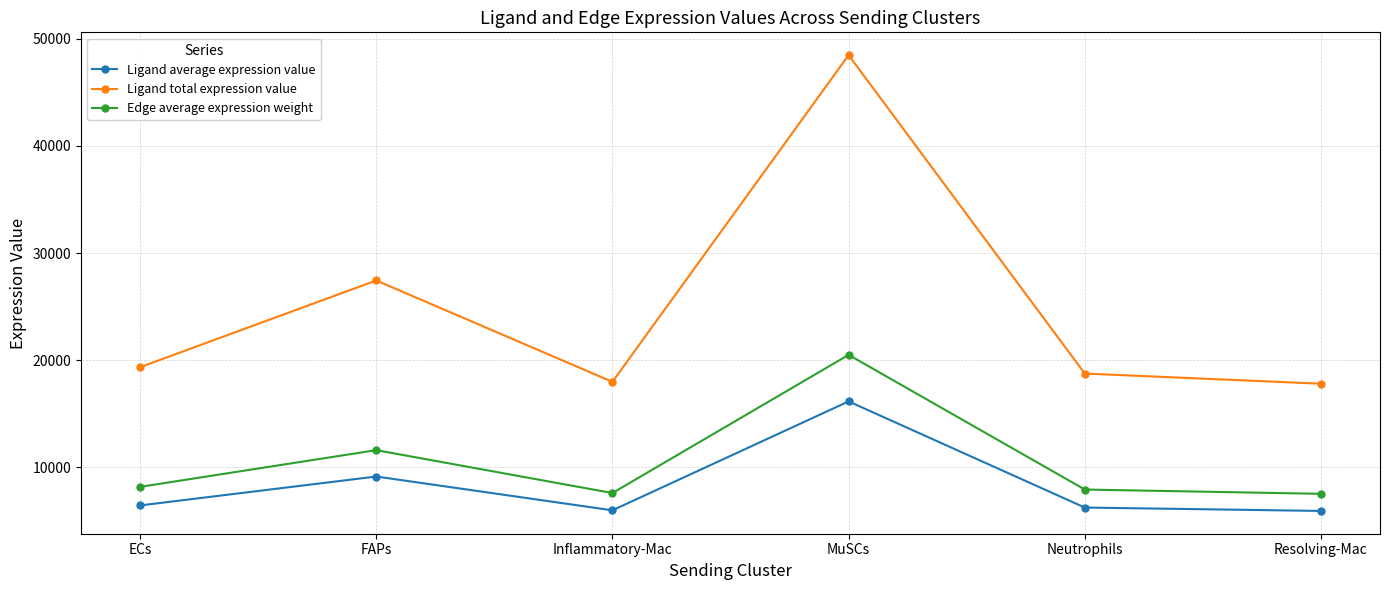

Read the Edge average expression weight value at FAPs.

11606.9